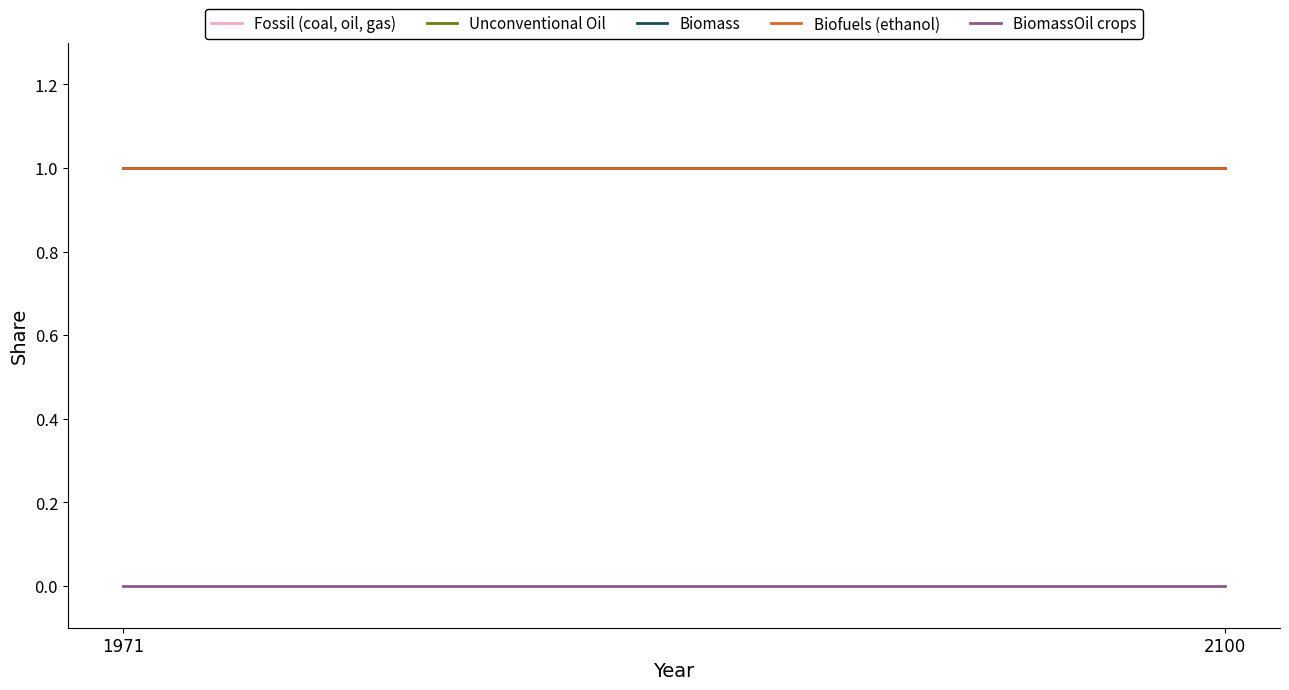

At which category is the sum across all series the highest?

1971